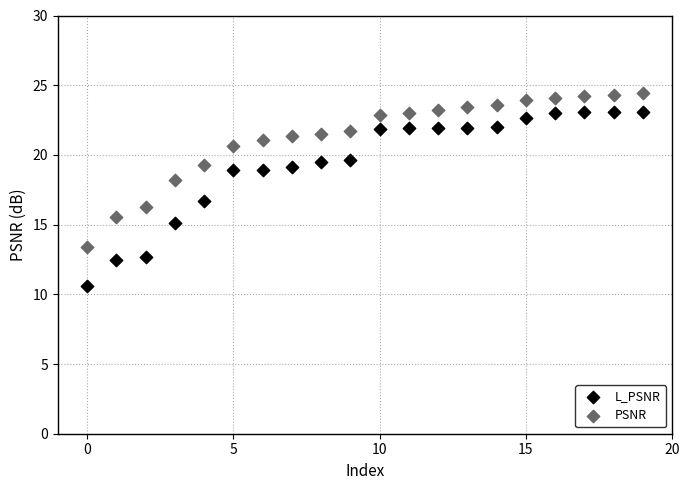

Across all series, what Y value is closest to 17?

16.7